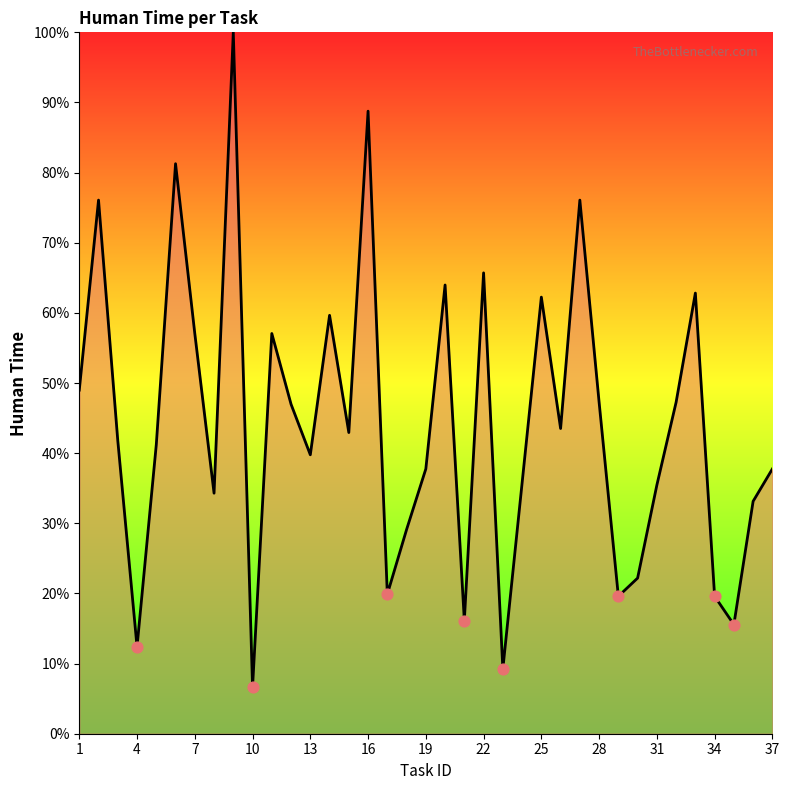

What is the greatest value displayed?

100.0